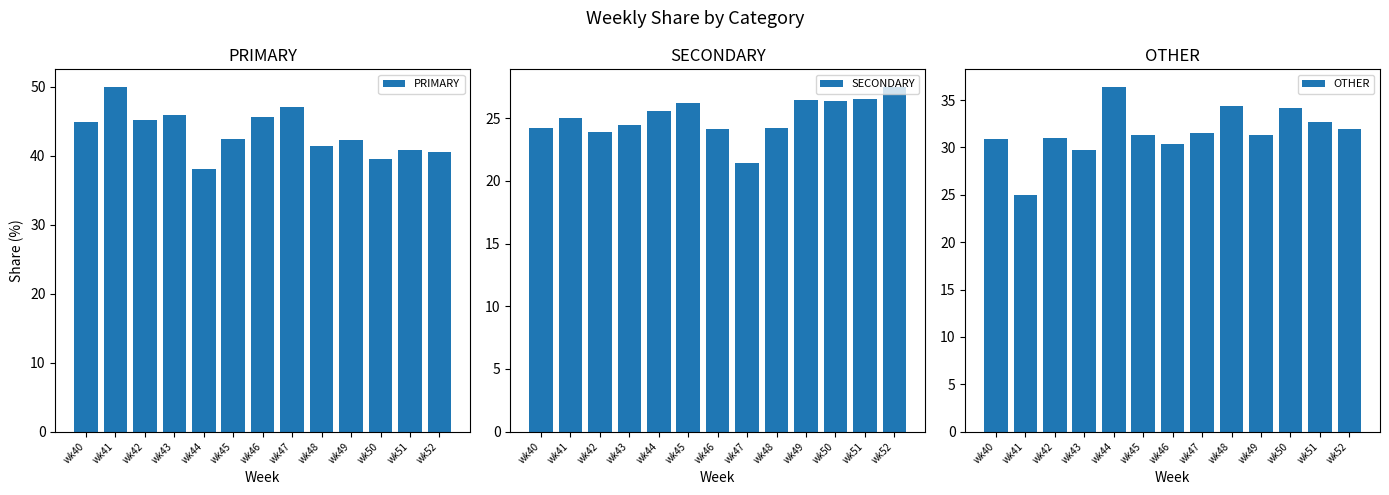

Rank the series by their maximum value, from highest to lowest.

PRIMARY, OTHER, SECONDARY